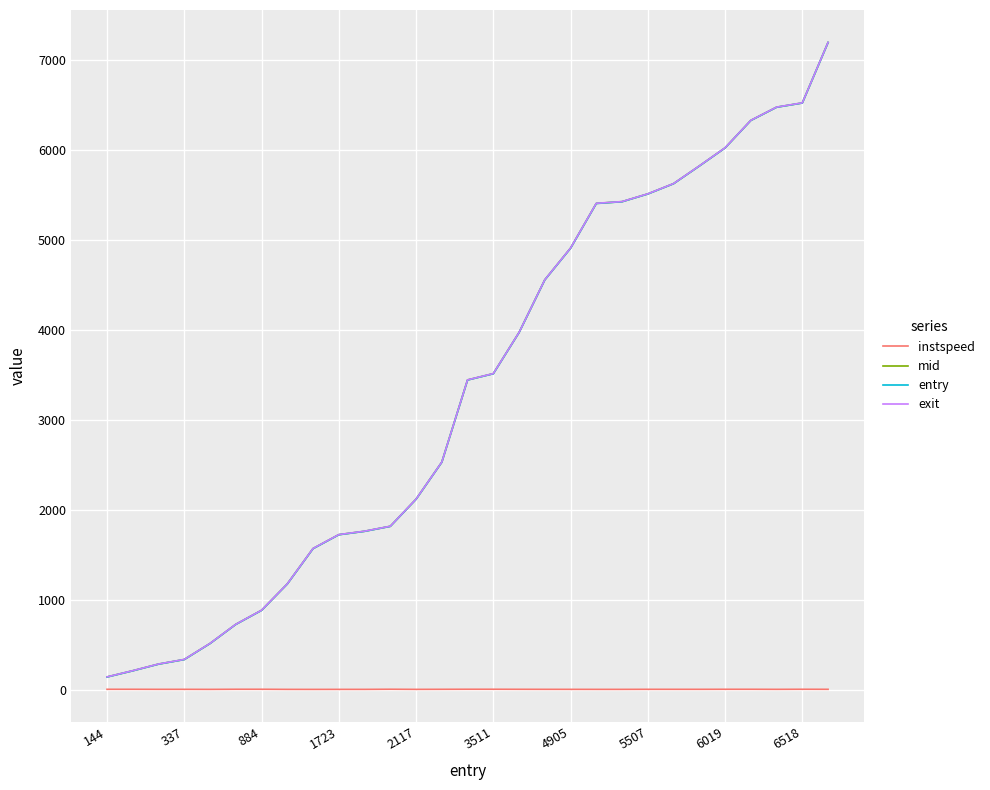

What is the greatest value displayed?

7191.1